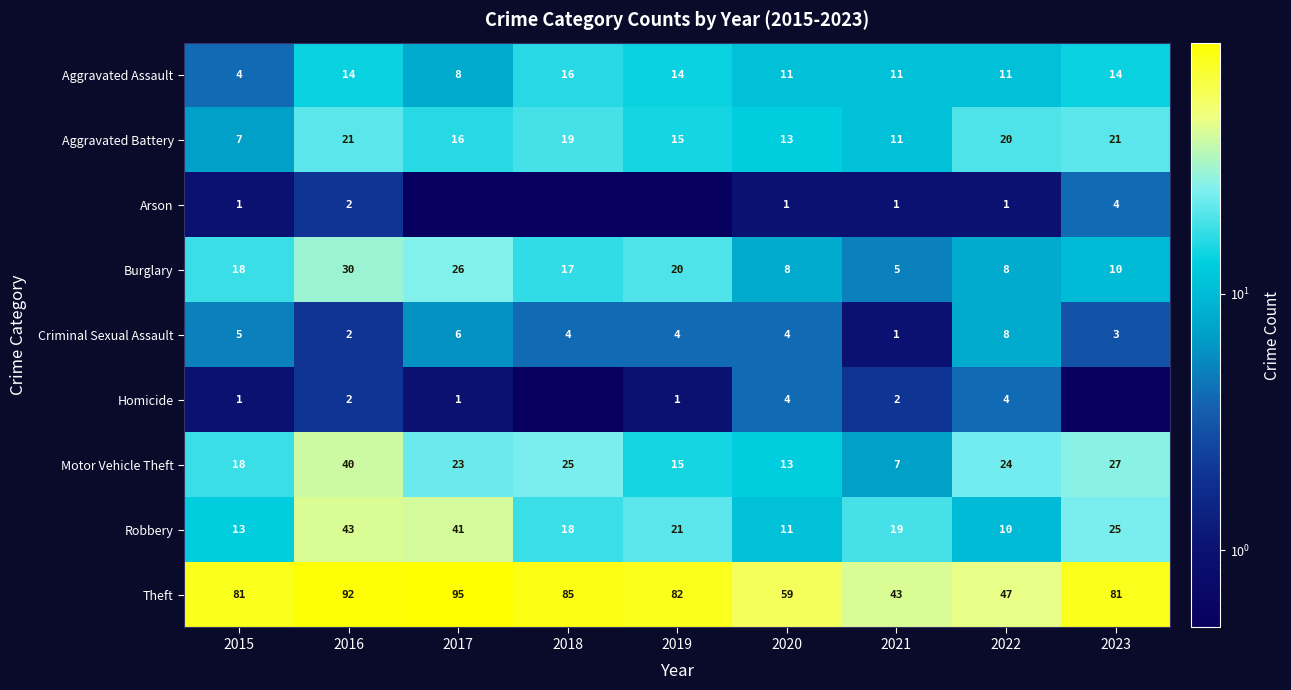

What is the difference between the highest and lowest values at 2016?

90.0